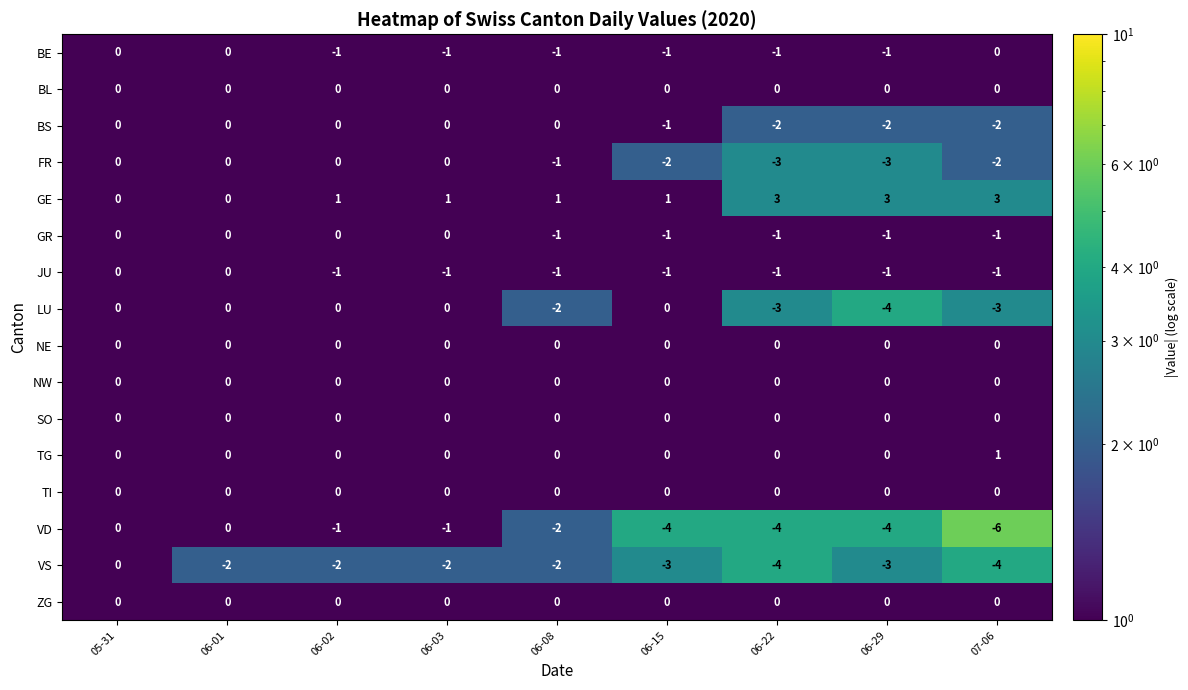

Is it true that NW equals 0 at 06-29?

True